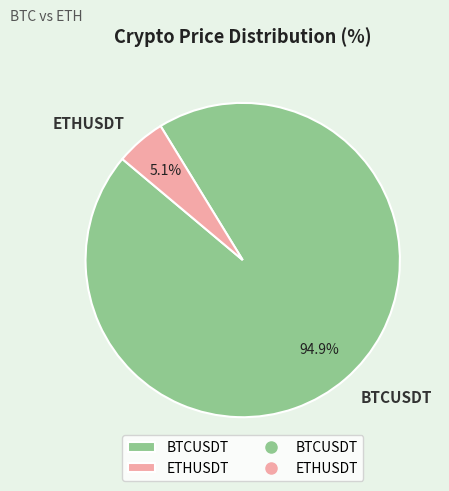

Is the sum of ETHUSDT and BTCUSDT greater than half?

Yes